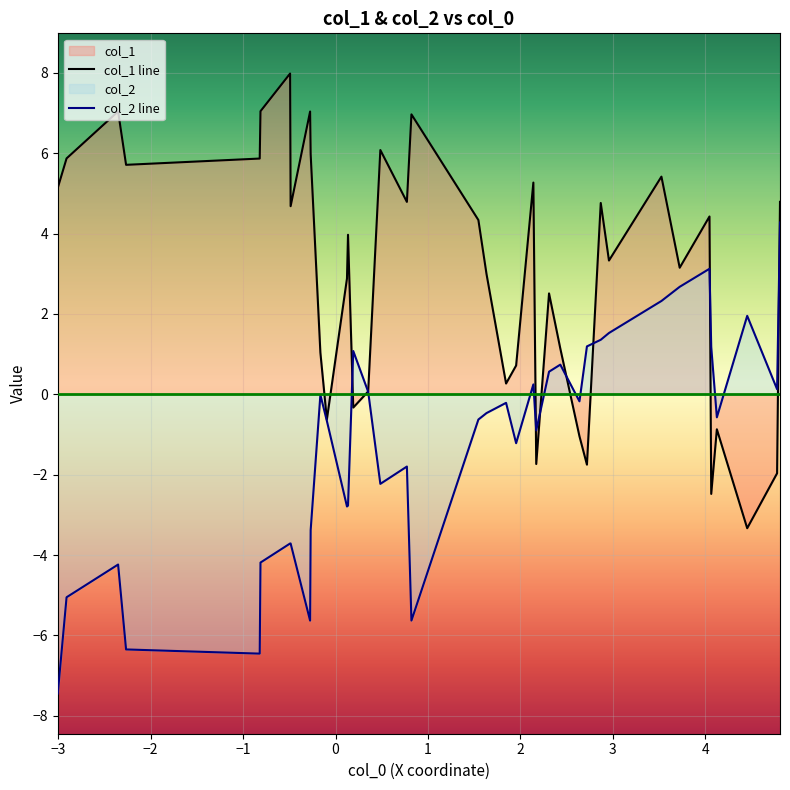

What is the minimum value shown in the chart?

-7.4